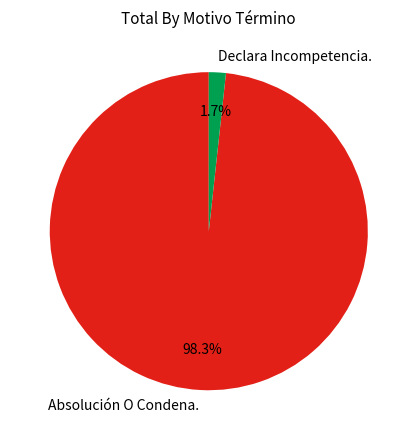

Rank the categories by value from lowest to highest.

Declara Incompetencia., Absolución O Condena.